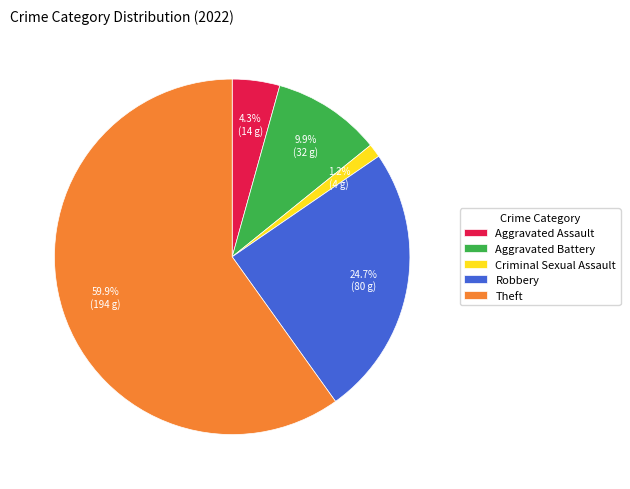

To the nearest percent, what is the difference between the largest and smallest slice percentages?

59%